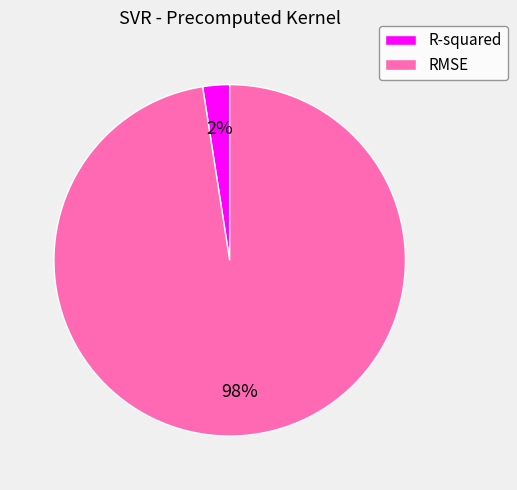

Which has a higher value, RMSE or R-squared?

RMSE